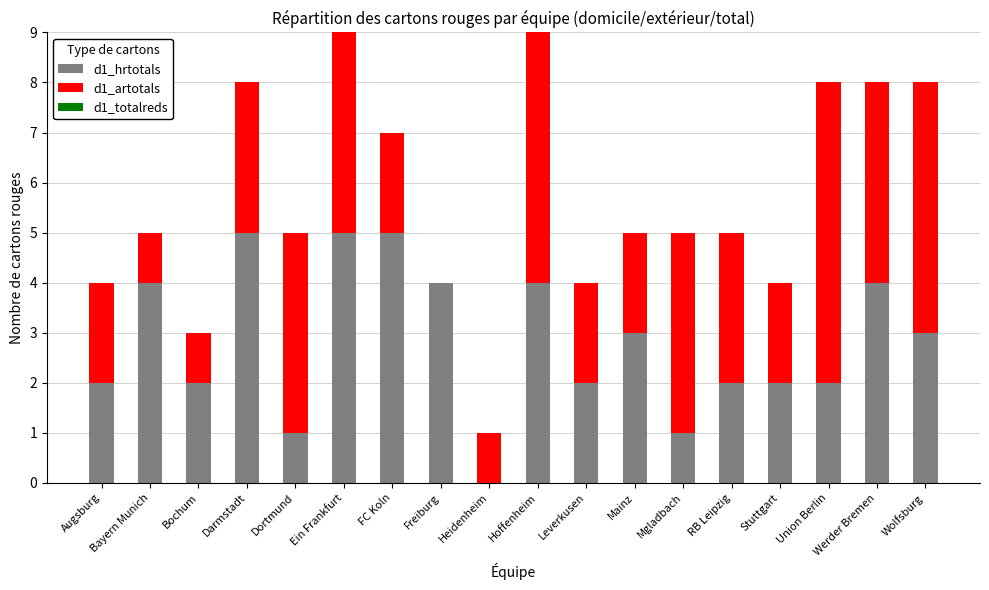

What is the total value across all series at Darmstadt?

8